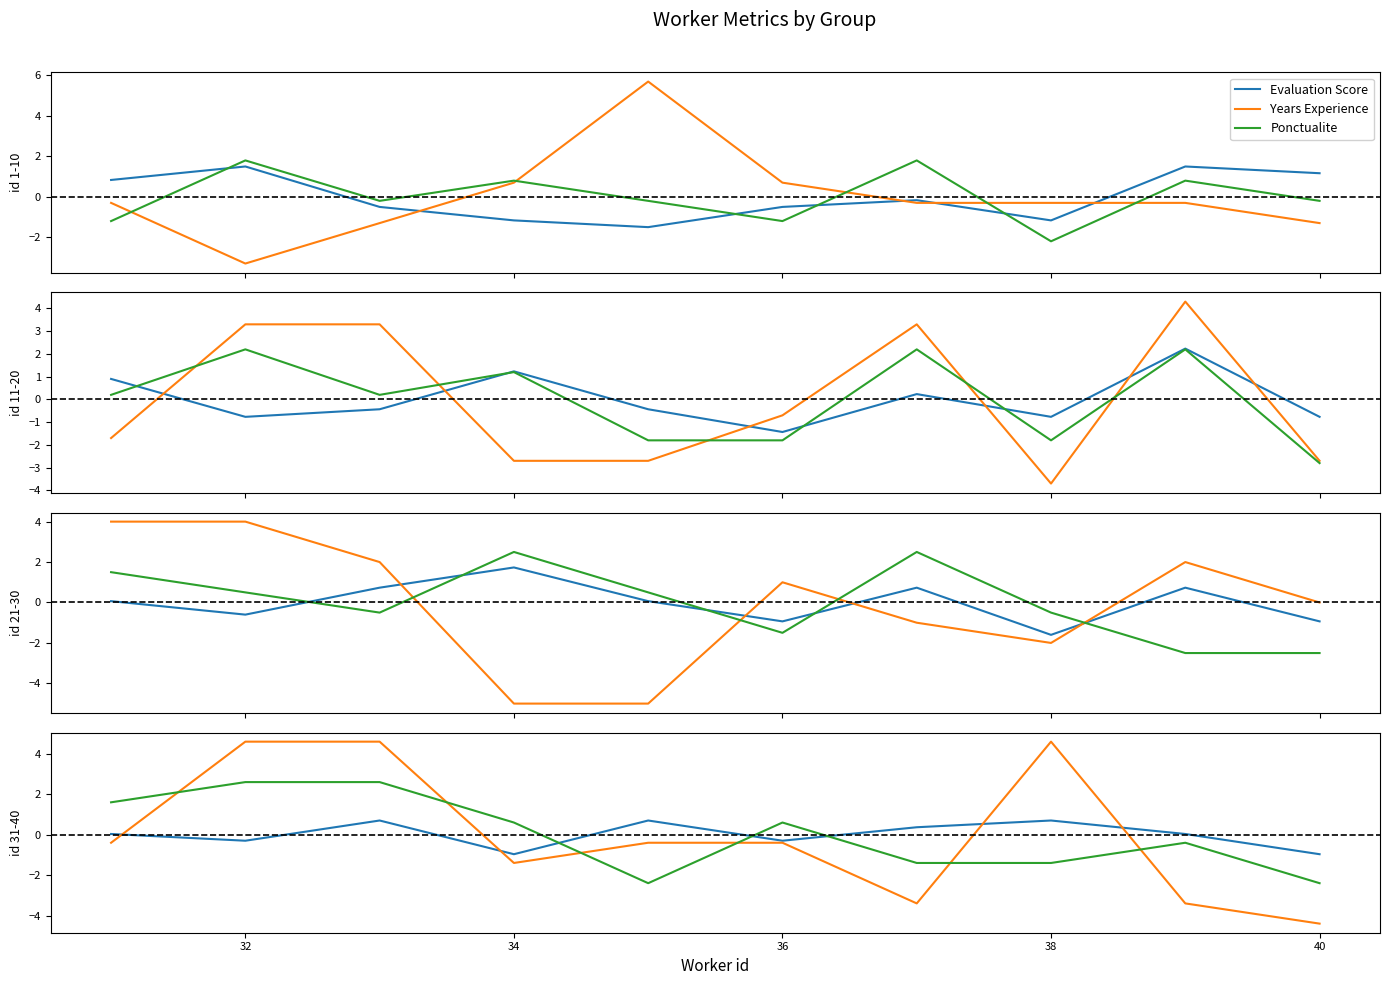

Where is the first local maximum for Ponctualite?

32